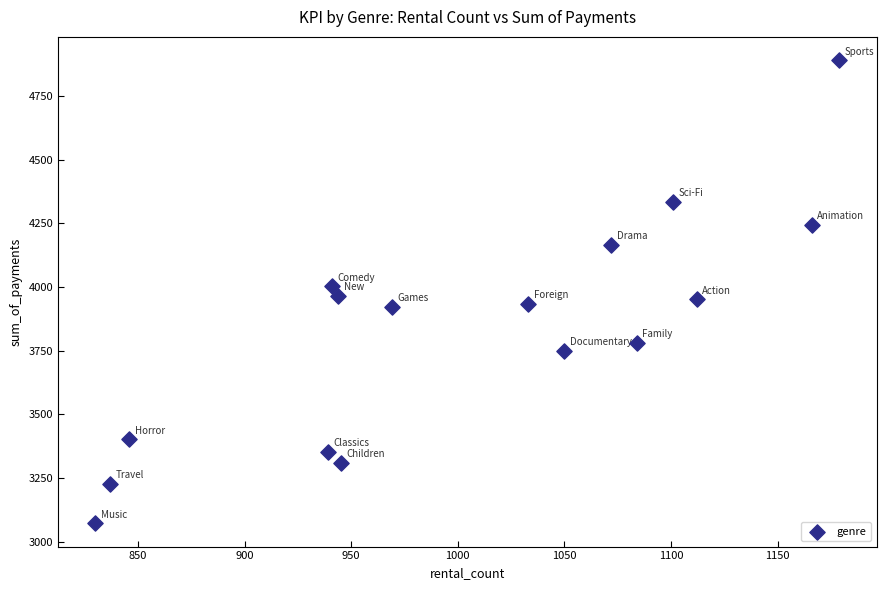

What is the range of X values (max minus min)?

349.0